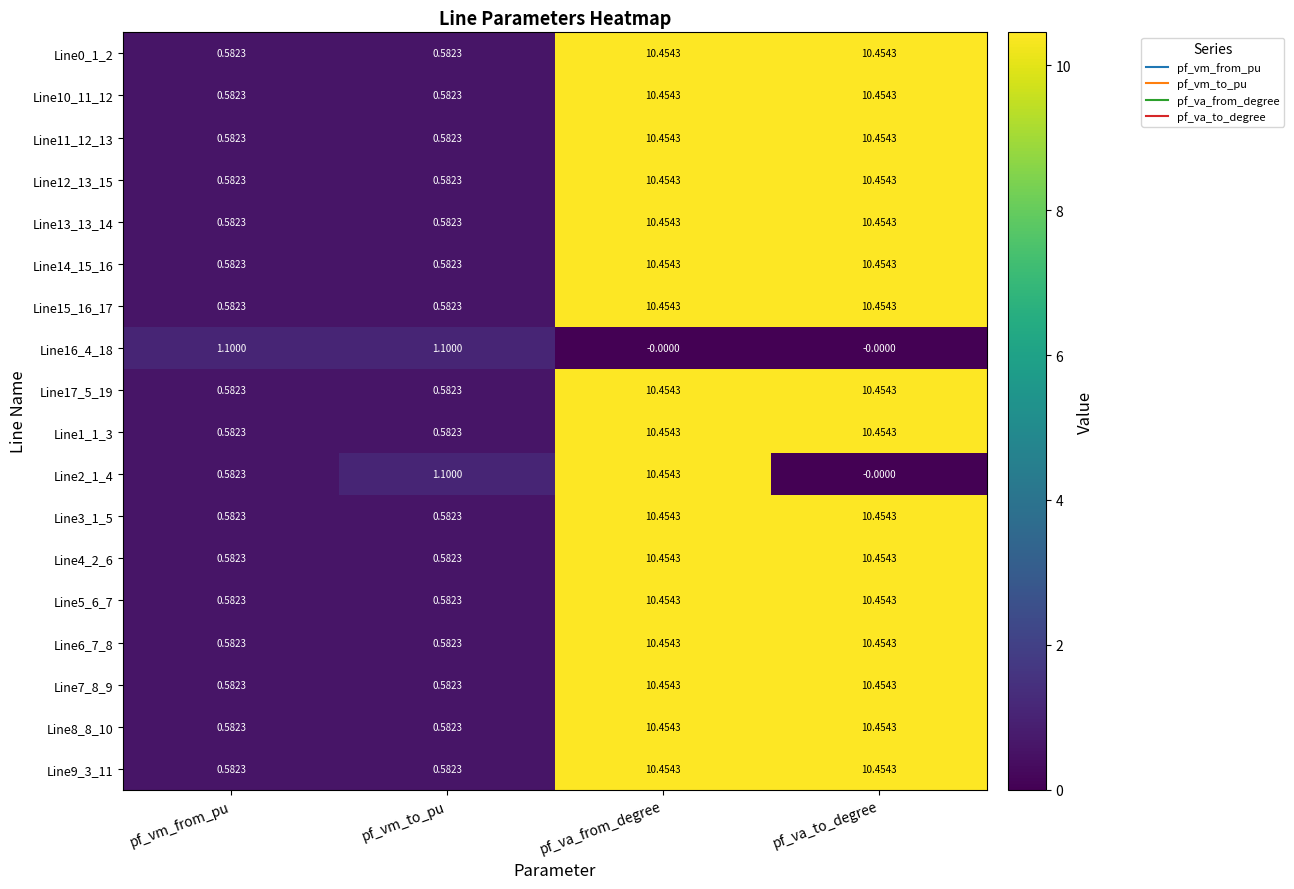

What is the greatest value displayed?

10.5